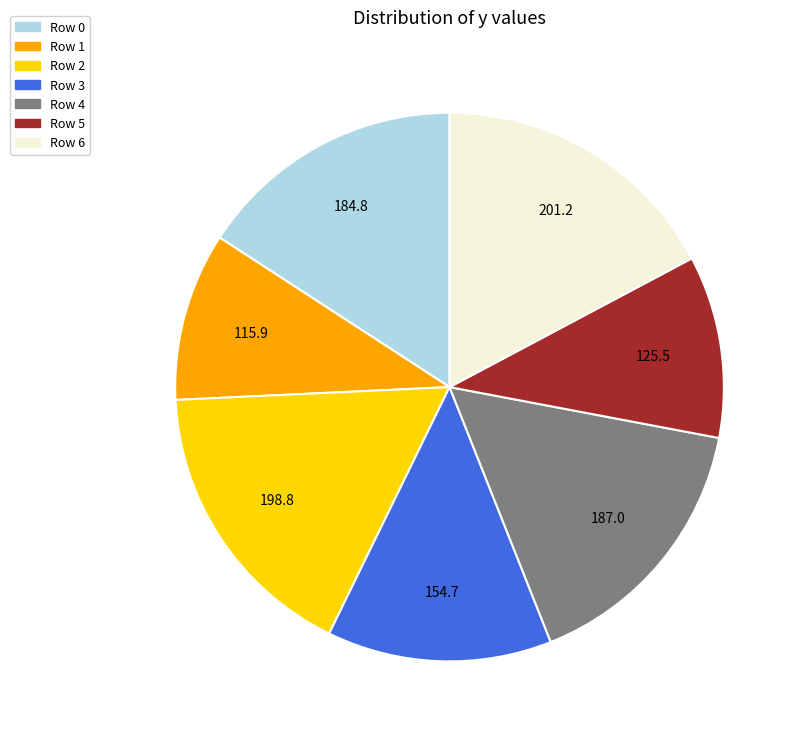

Does any single category account for the majority?

No